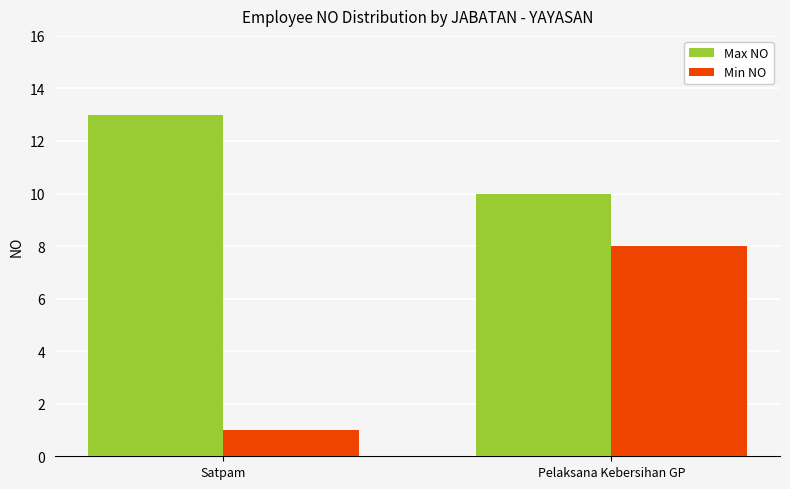

Count the number of categories in the chart.

2